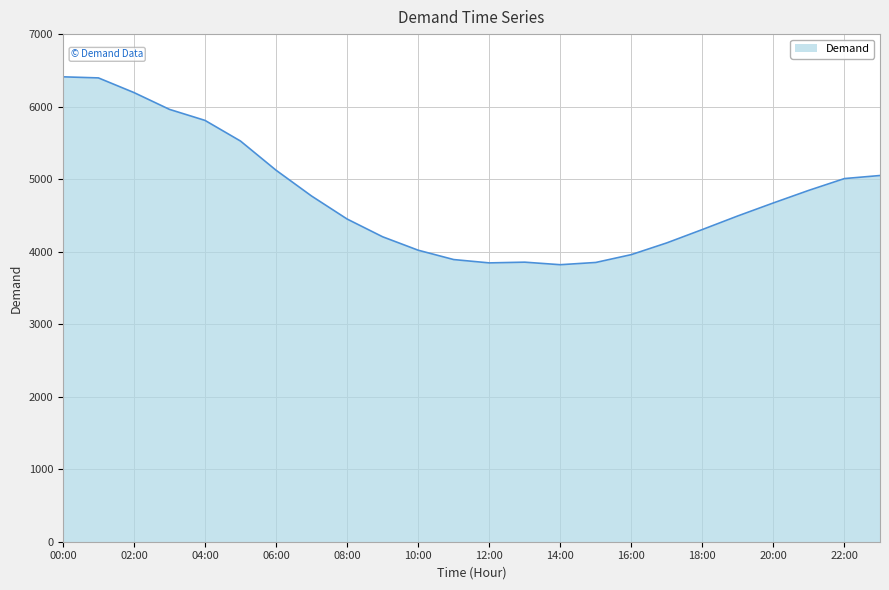

What is the greatest value displayed?

6411